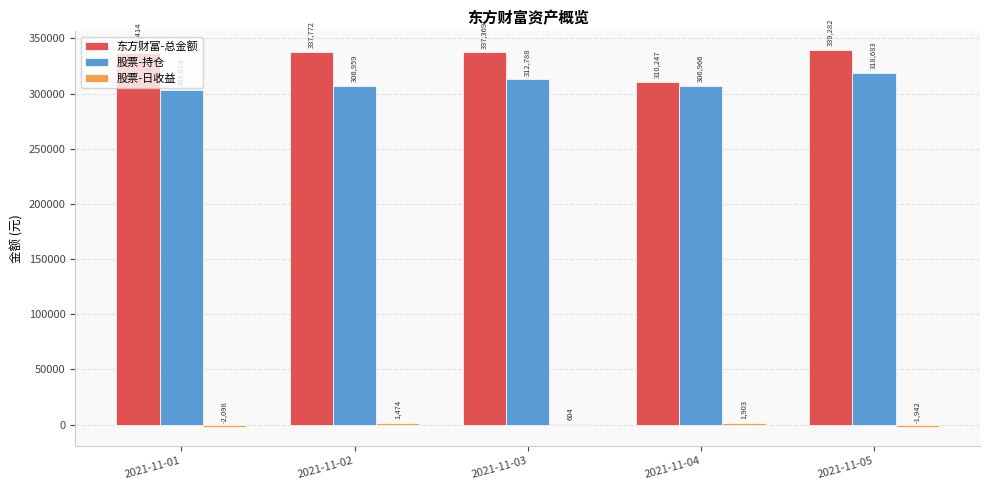

Does the chart contain stacked bars?

No